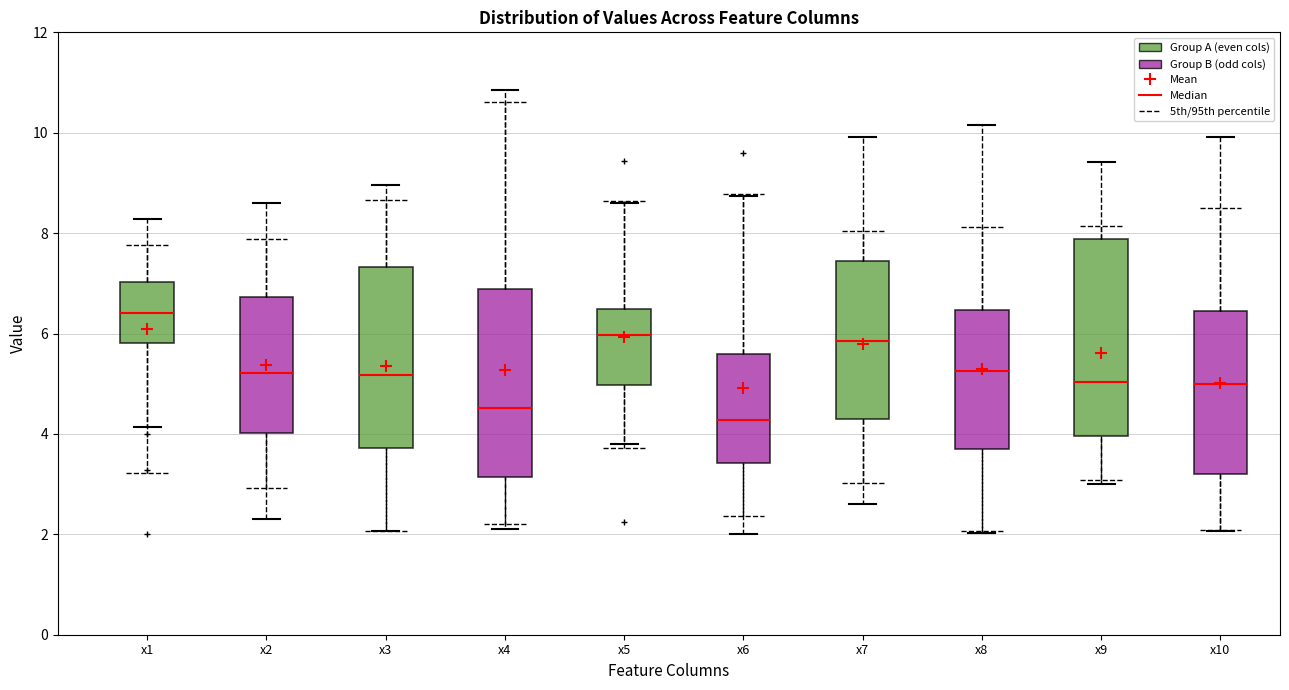

Where does the median line of the box for x1 sit on the y-axis? The values are not printed on the chart, so give them approximately, as read against the axis.

6.4